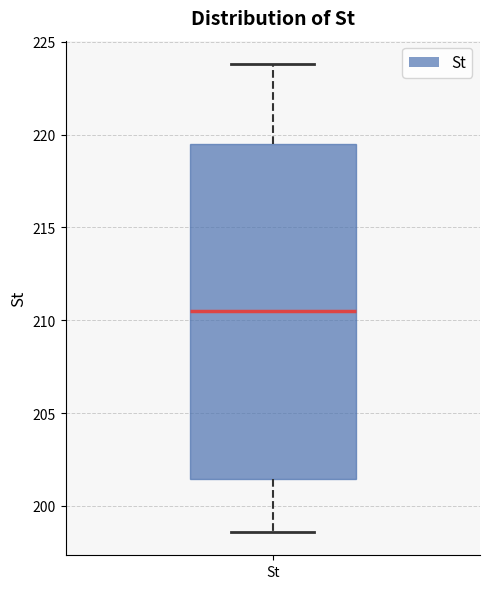

Where does the lower whisker of the box for St end on the y-axis? The values are not printed on the chart, so give them approximately, as read against the axis.

198.5